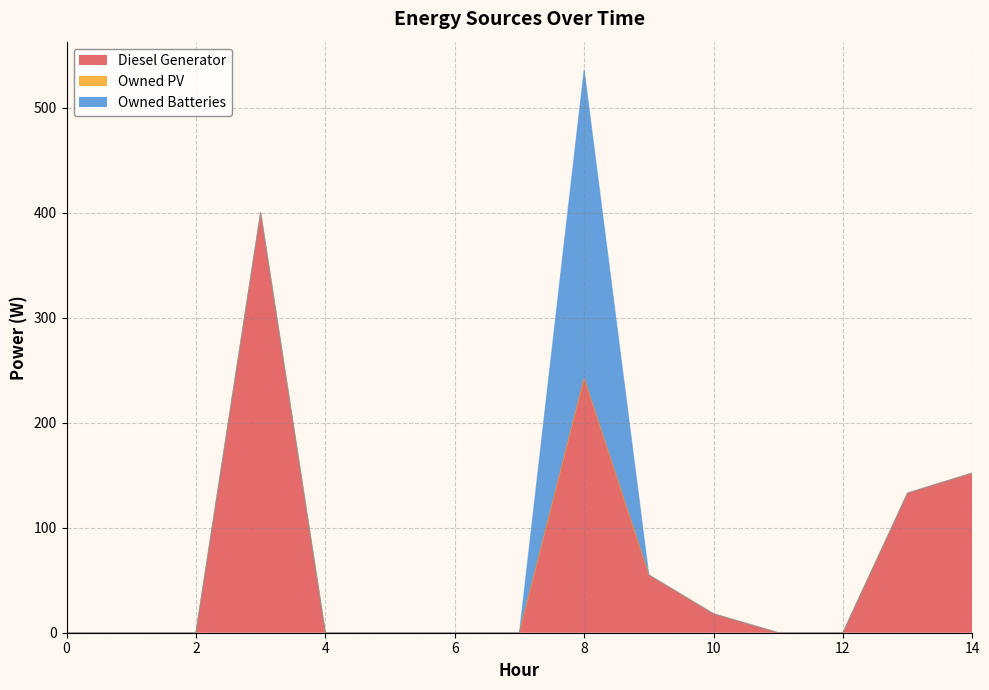

Reading right to left, list all the values displayed in this chart.

Diesel Generator: 152	133	0	0	18	55	242	0	0	0	0	400	0	0	0
Owned PV: 0	0	0	0	0	0	0	0	0	0	0	0	0	0	0
Owned Batteries: 0	0	0	0	0	0	294	0	0	0	0	0	0	0	0